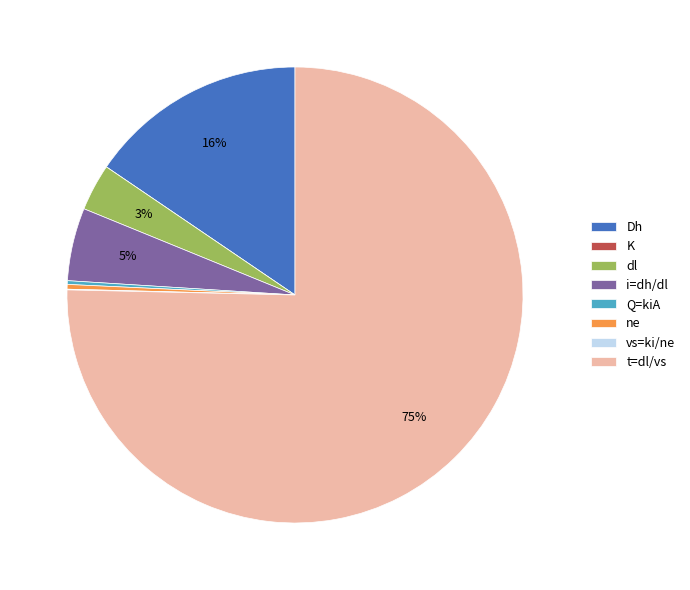

What is the majority slice?

t=dl/vs